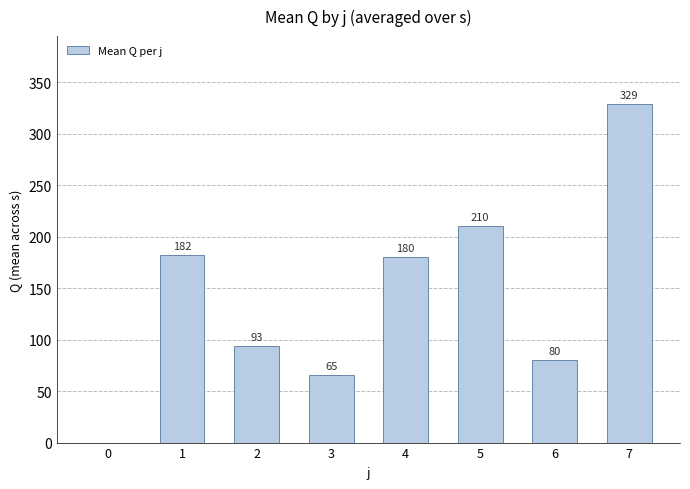

Approximately how many times larger is the value at 6 compared to 5?

0.4